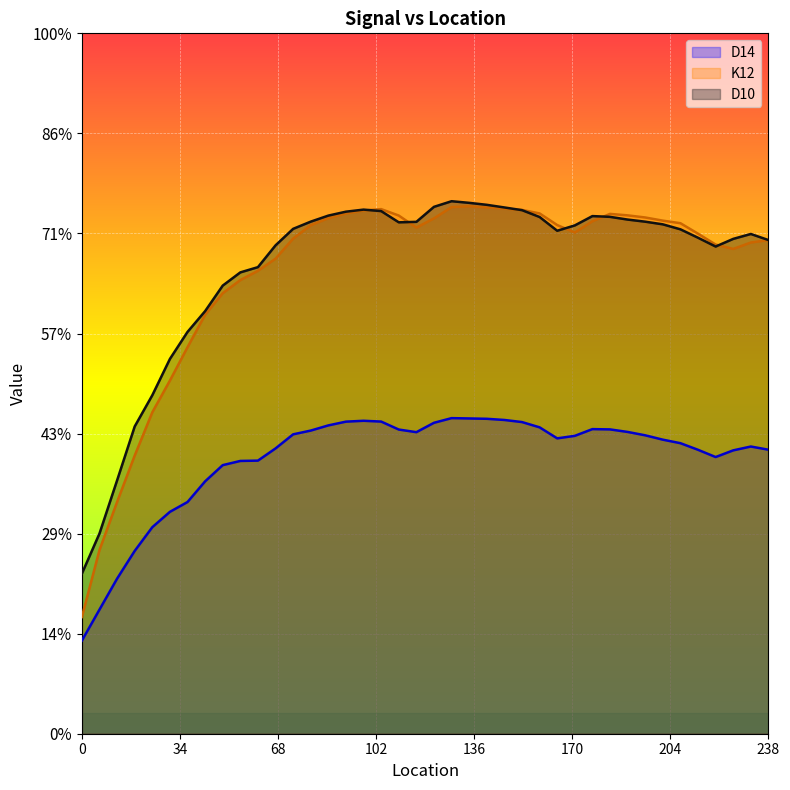

The value of D10 at 54.864 is 0.0. True or false?

False